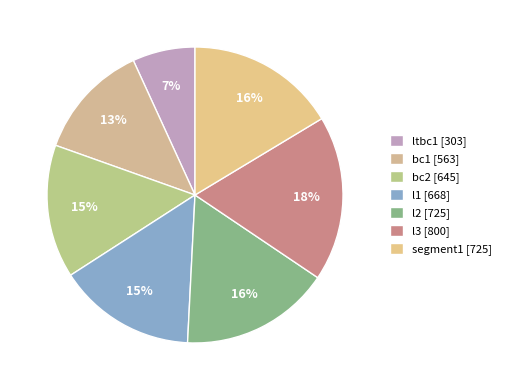

Count the number of slices in the pie.

7